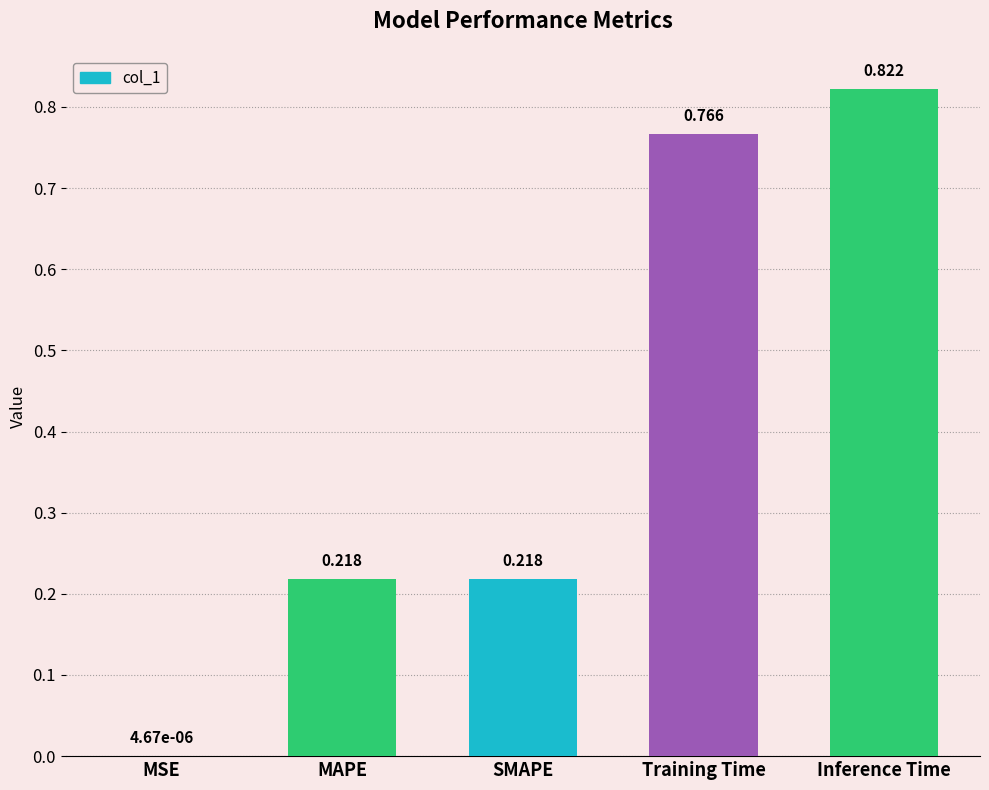

Which has a higher value, Training Time or SMAPE?

Training Time